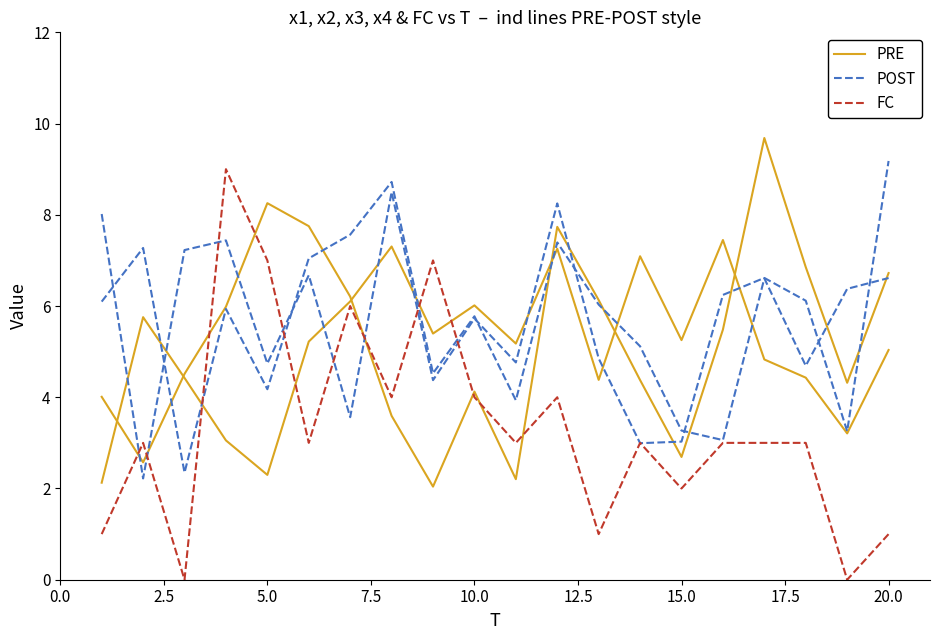

What are all the series names shown in the legend?

PRE, POST, FC